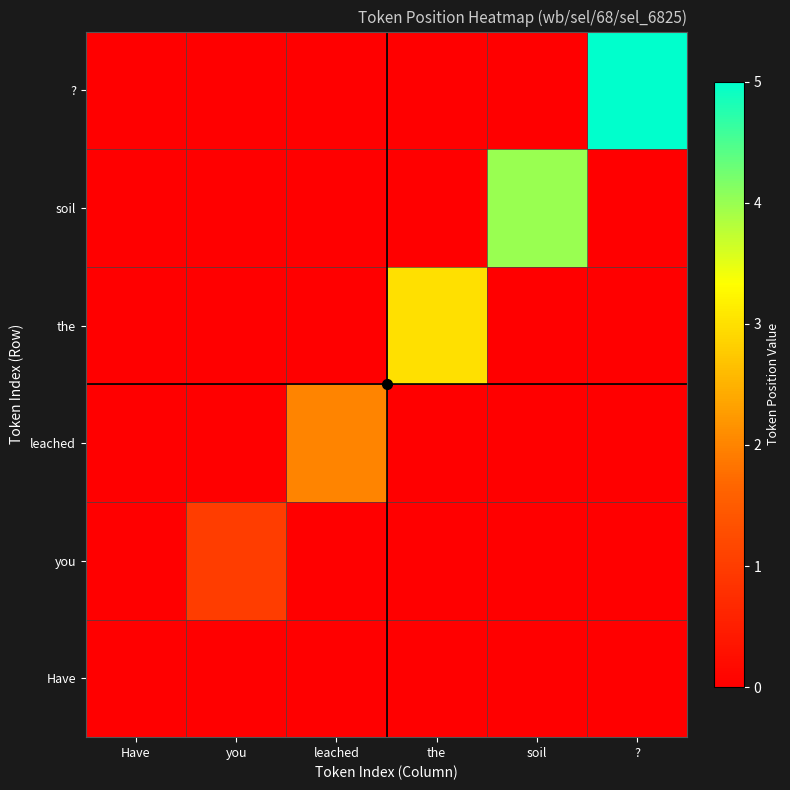

Reading right to left, list all the values displayed in this chart.

Have: ?=0	soil=0	the=0	leached=0	you=0	Have=0
you: ?=0	soil=0	the=0	leached=0	you=1	Have=0
leached: ?=0	soil=0	the=0	leached=2	you=0	Have=0
the: ?=0	soil=0	the=3	leached=0	you=0	Have=0
soil: ?=0	soil=4	the=0	leached=0	you=0	Have=0
?: ?=5	soil=0	the=0	leached=0	you=0	Have=0